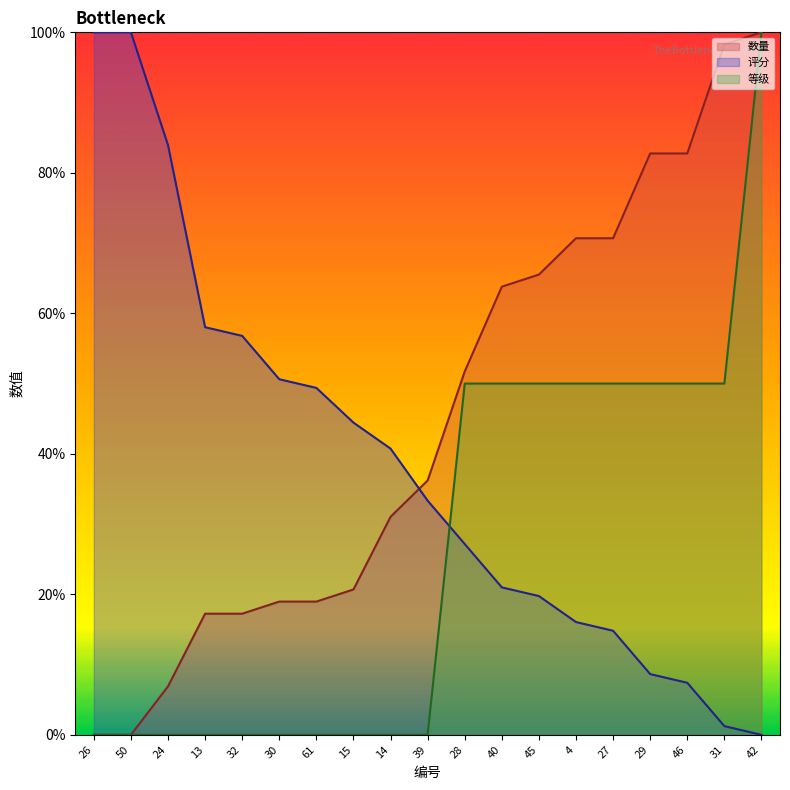

How many lines are shown in the chart?

3